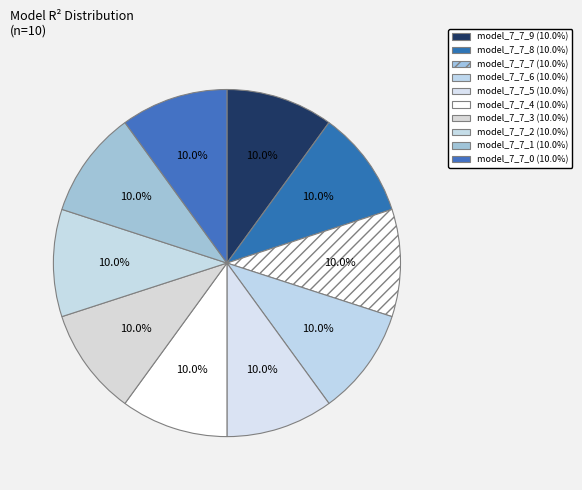

Combined, what portion of the pie is model_7_7_4 and model_7_7_8?

20.0%